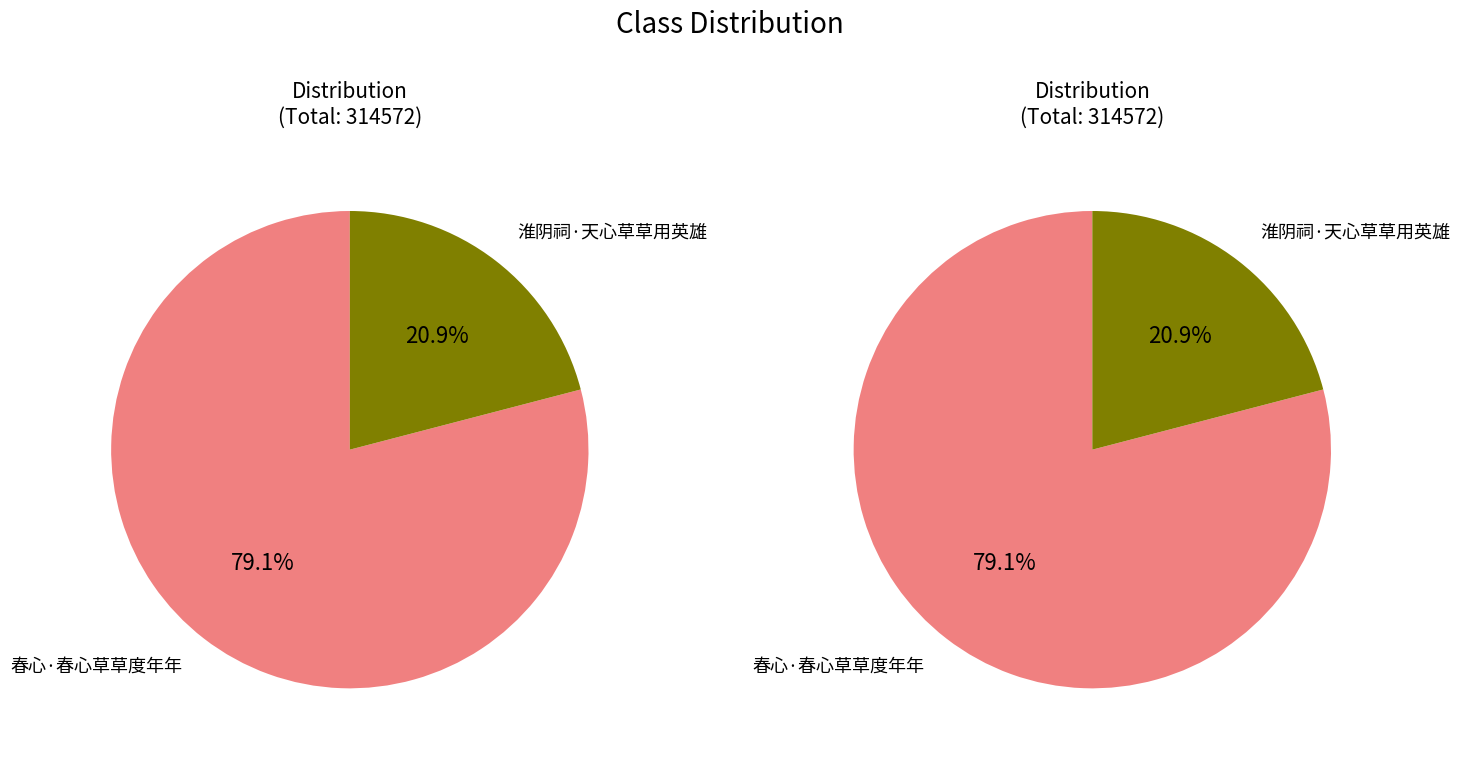

Rank the categories by value from highest to lowest.

春心·春心草草度年年, 淮阴祠·天心草草用英雄